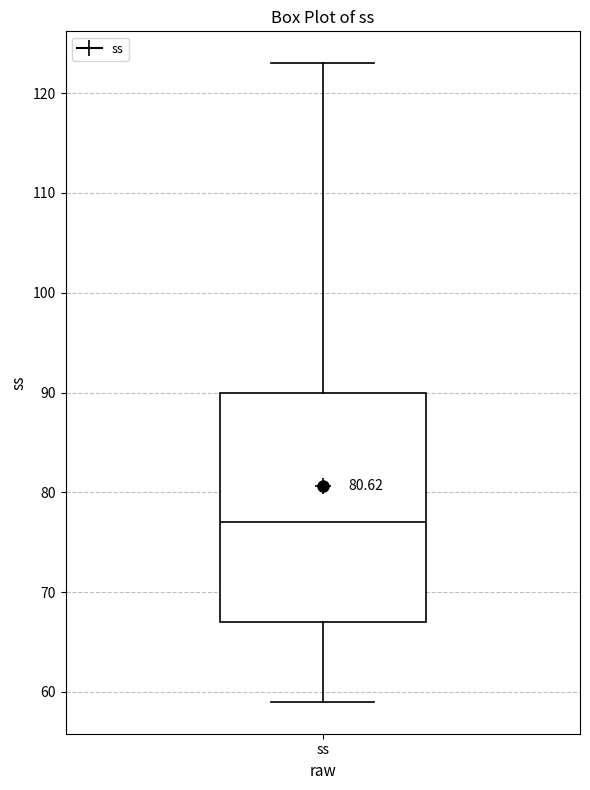

Transcribe this box plot: give where the median line is, the range the box spans, and where the two whiskers end, as read against the y-axis. The values are not printed on the chart, so give them approximately, as read against the axis.

median 77, box 67 to 90, whiskers 59 to 123